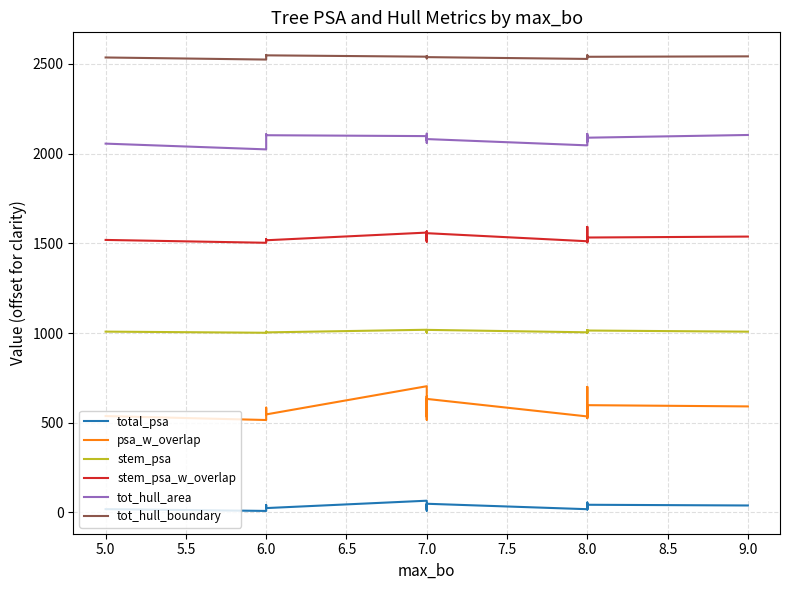

What is the value of the stem_psa_w_overlap point at the 20th from the left?

1505.5